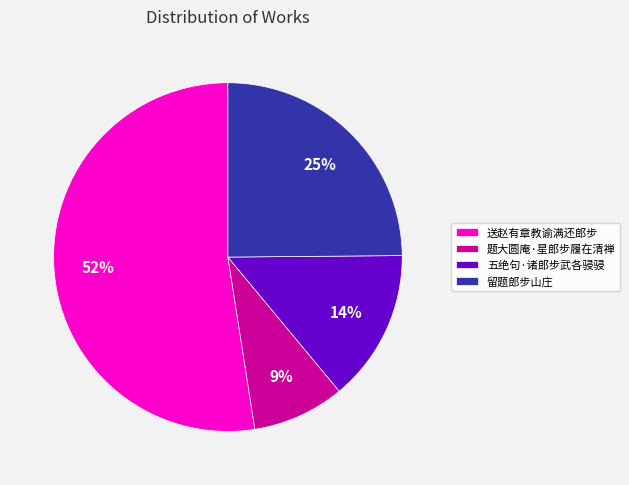

Which category accounts for the majority?

送赵有章教谕满还郎步